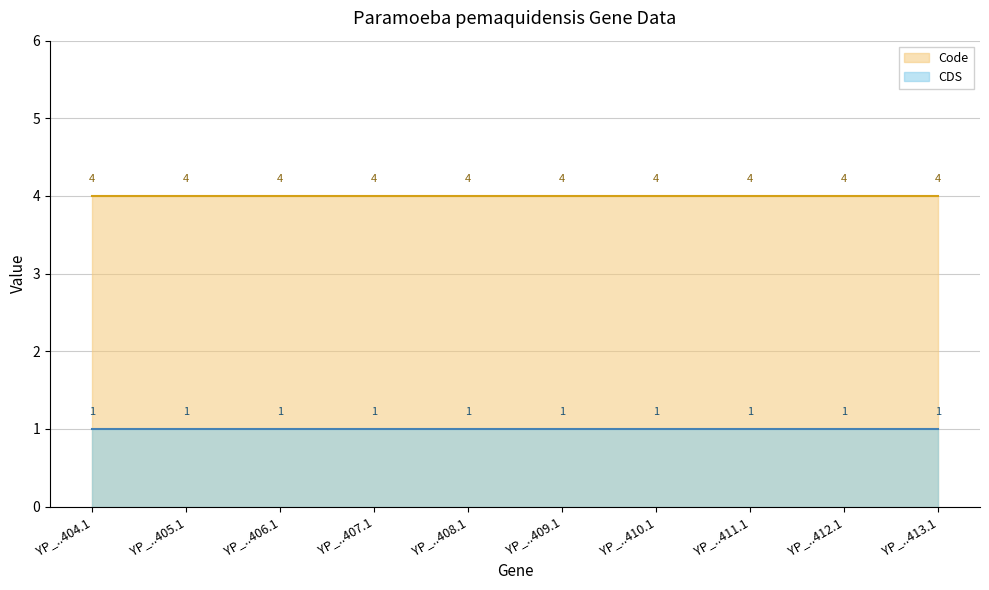

List the labels in order of Code value, largest first.

YP_009308404.1, YP_009308405.1, YP_009308406.1, YP_009308407.1, YP_009308408.1, YP_009308409.1, YP_009308410.1, YP_009308411.1, YP_009308412.1, YP_009308413.1